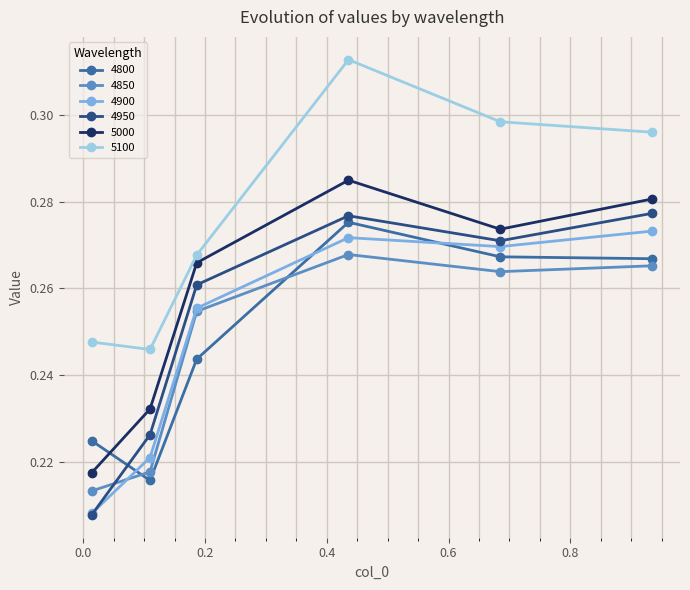

At how many categories does at least one series exceed 0?

6